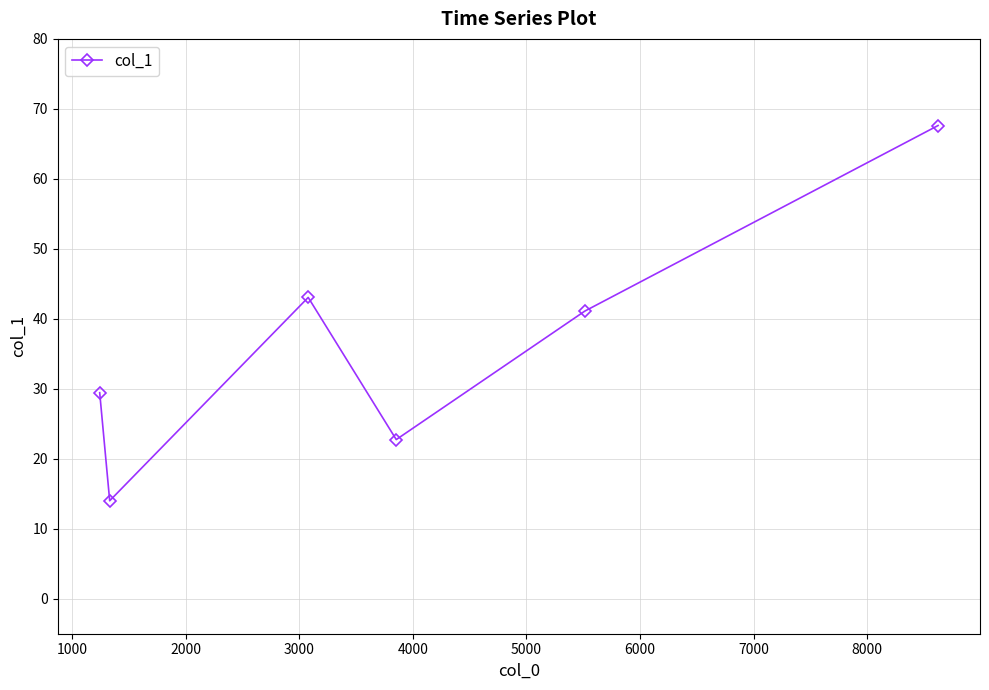

What is the value of the 4th point from the left?

22.7